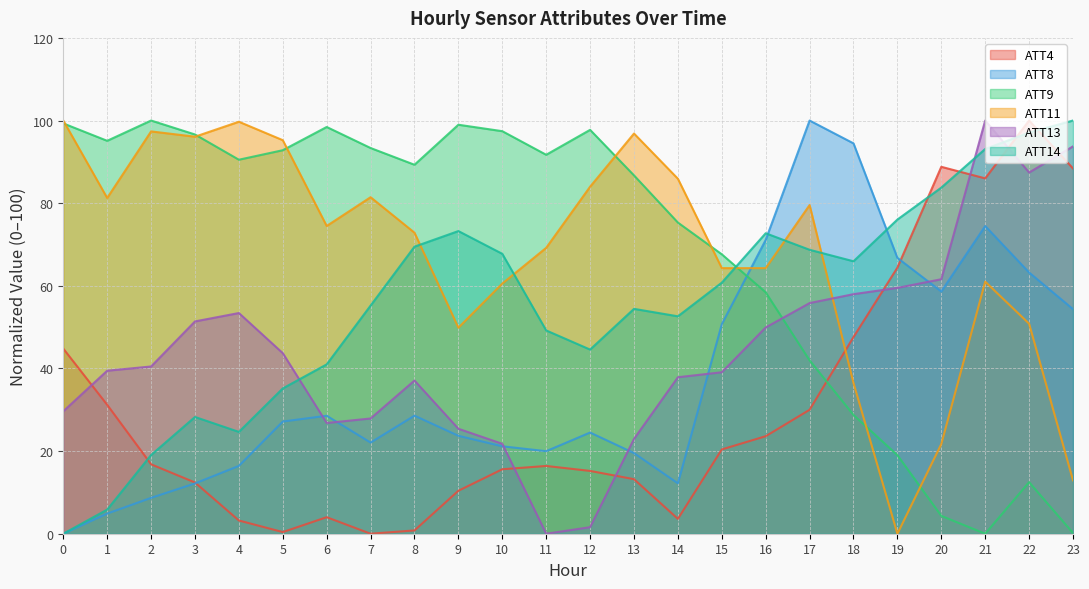

What is the value of the ATT9 point at the 3rd from the left?

100.0